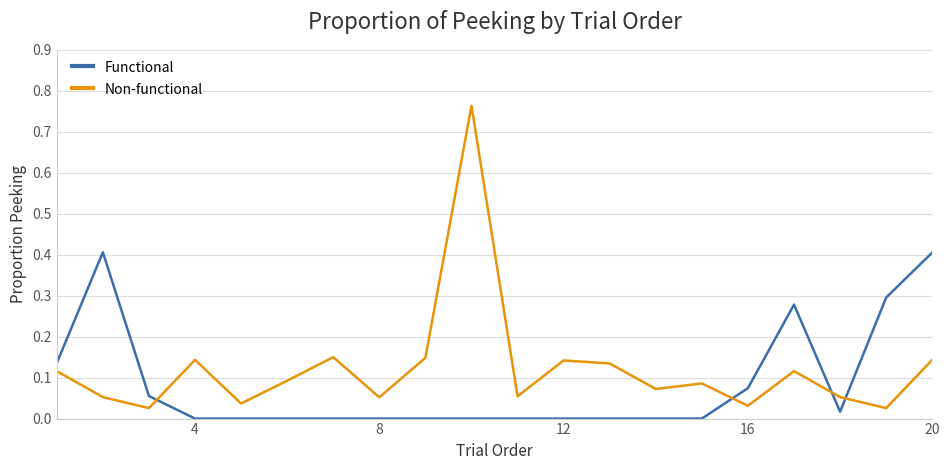

Which series has the largest total across all categories?

Non-functional